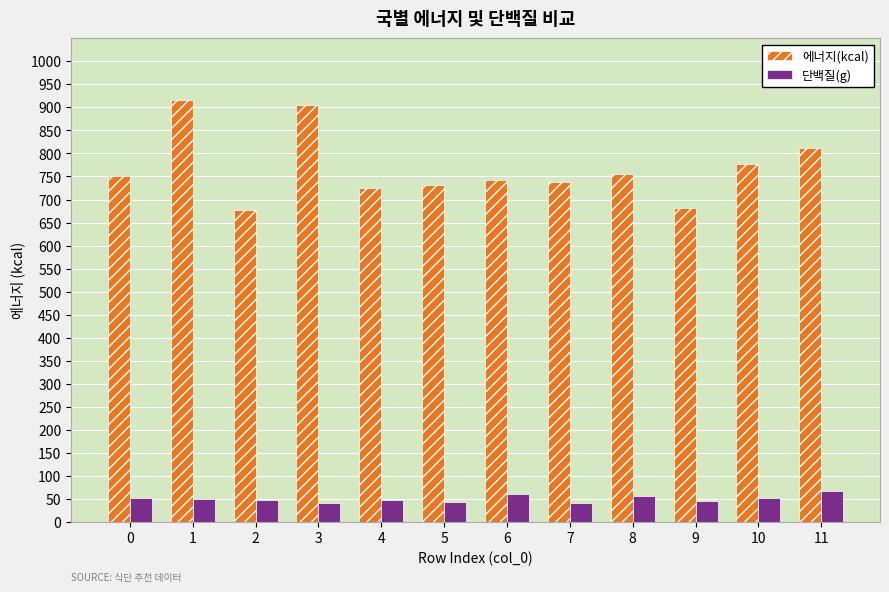

Rank the series by their average value, from lowest to highest.

단백질(g), 에너지(kcal)